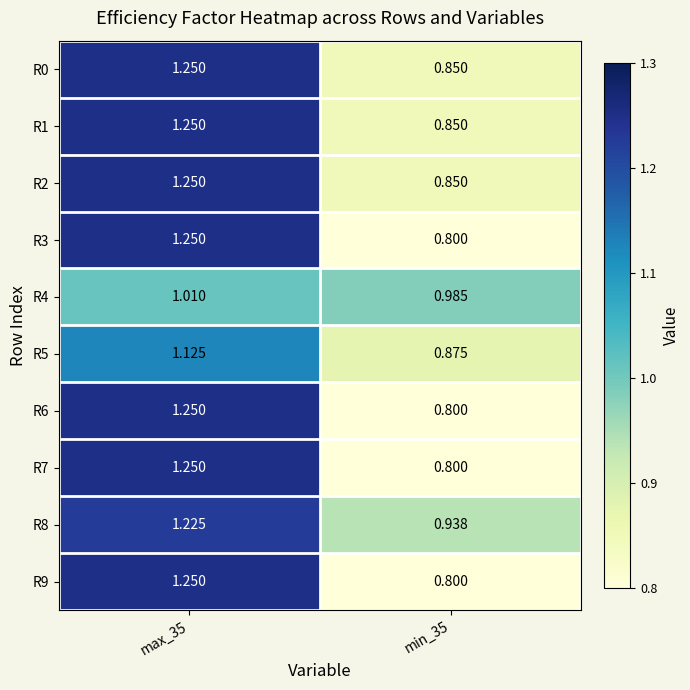

Which series has the largest total across all categories?

R8